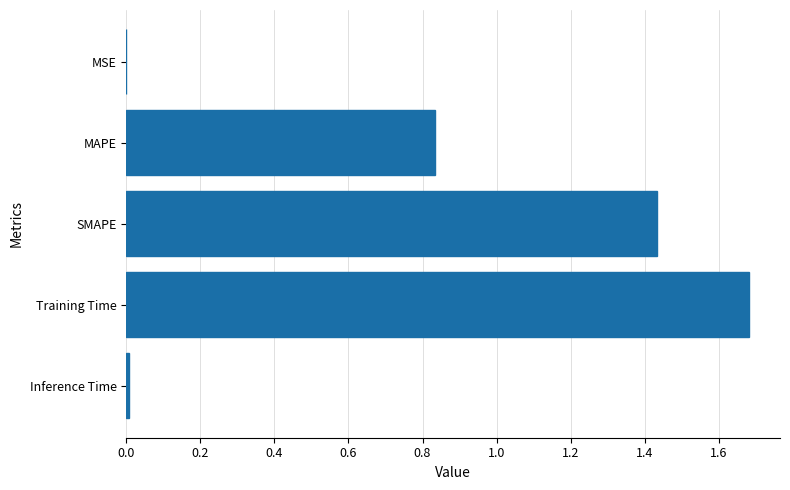

Which category has the highest value across all series?

Training Time